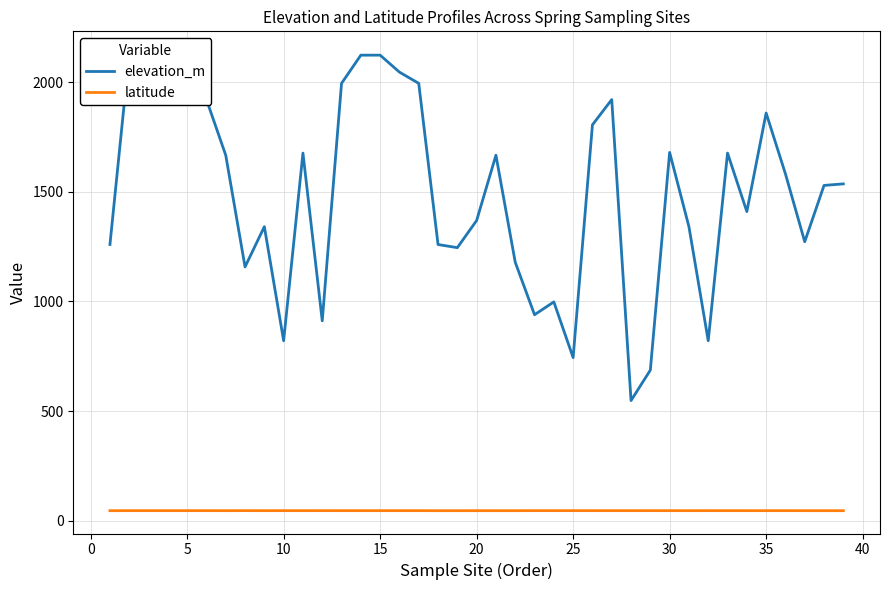

How many lines are shown in the chart?

2